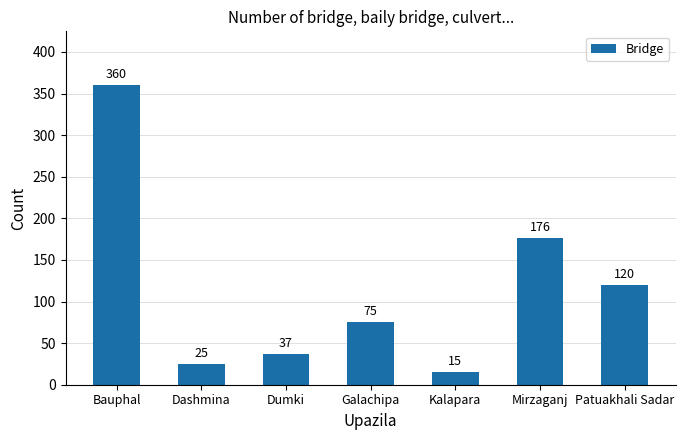

Between Mirzaganj and Patuakhali Sadar, which is larger?

Mirzaganj